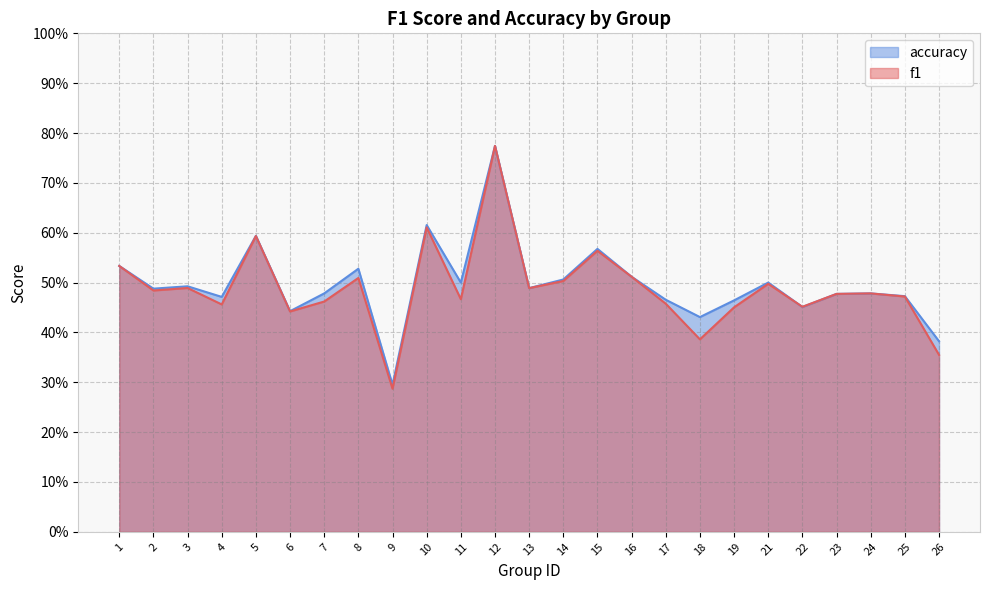

How many interior local valleys does the f1 series have?

8